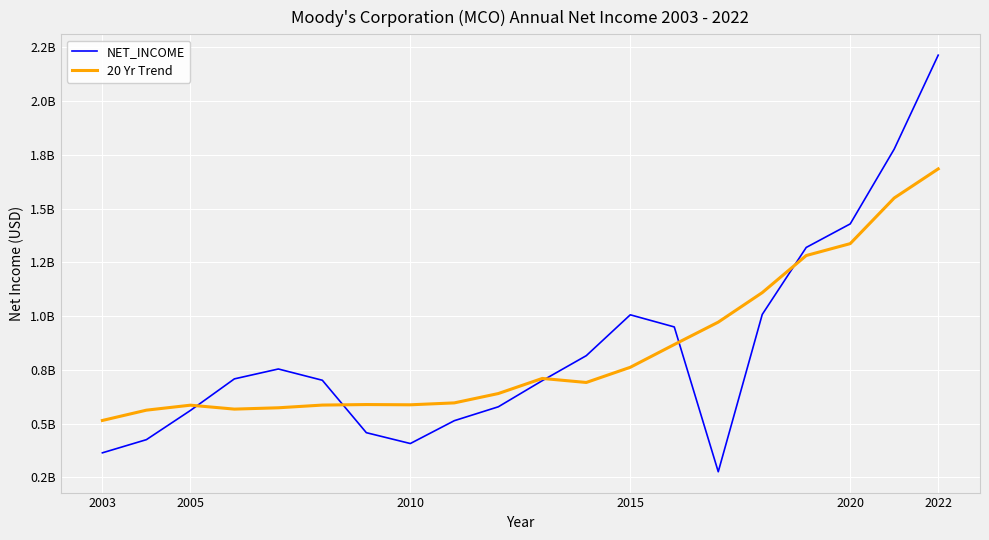

Is this an area chart (filled region under the line)?

No